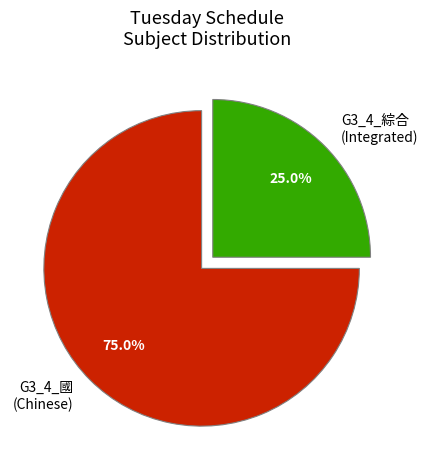

What is the largest slice in the pie chart?

G3_4_國 (Chinese)